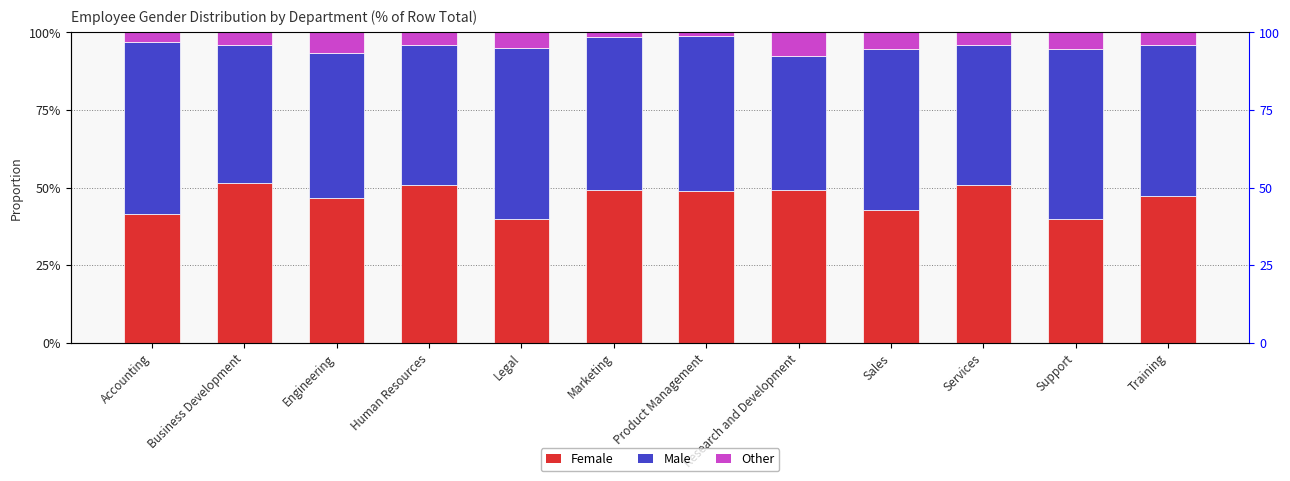

What is the spread (max minus min) of values at Support?

0.5